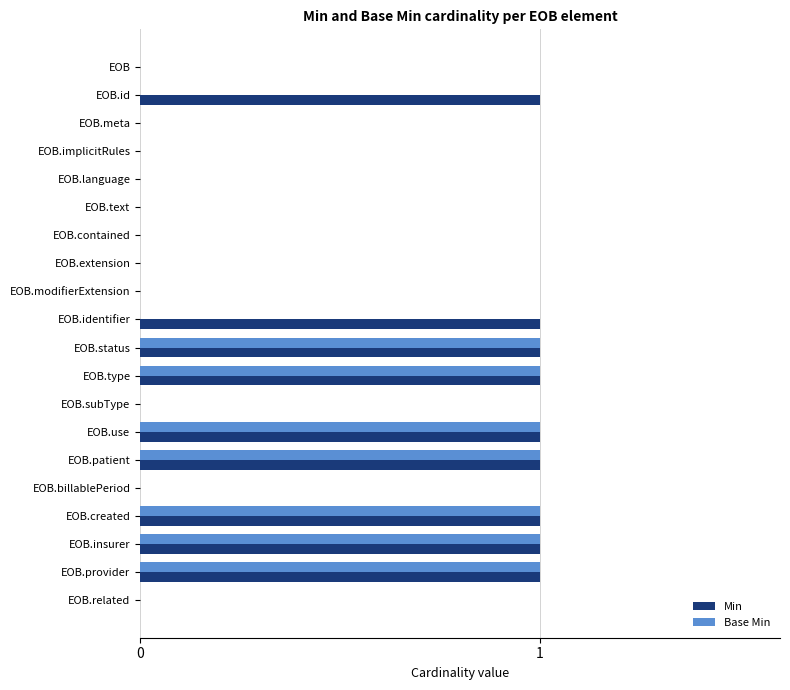

The Base Min series shows 0 at EOB.related. True or false?

True